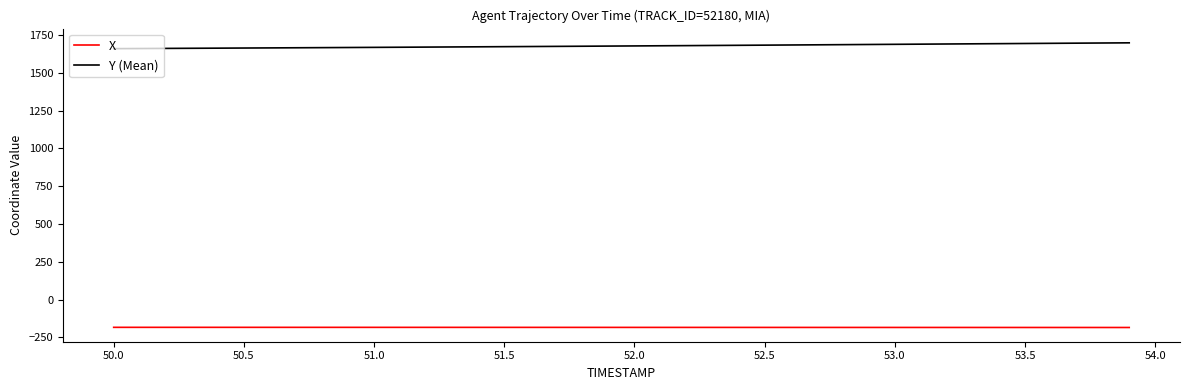

What is the sum of all Y (Mean) values?

67128.1